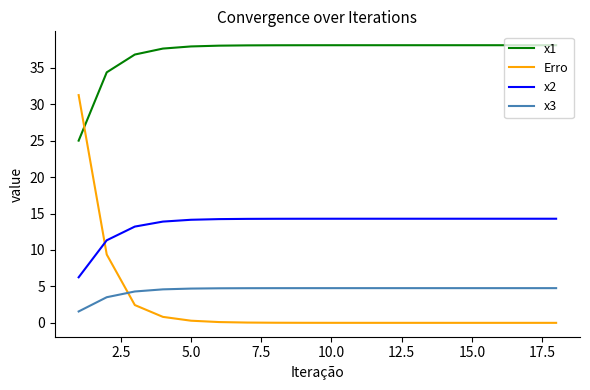

After their last crossing, which series has the higher values: Erro or x1?

x1